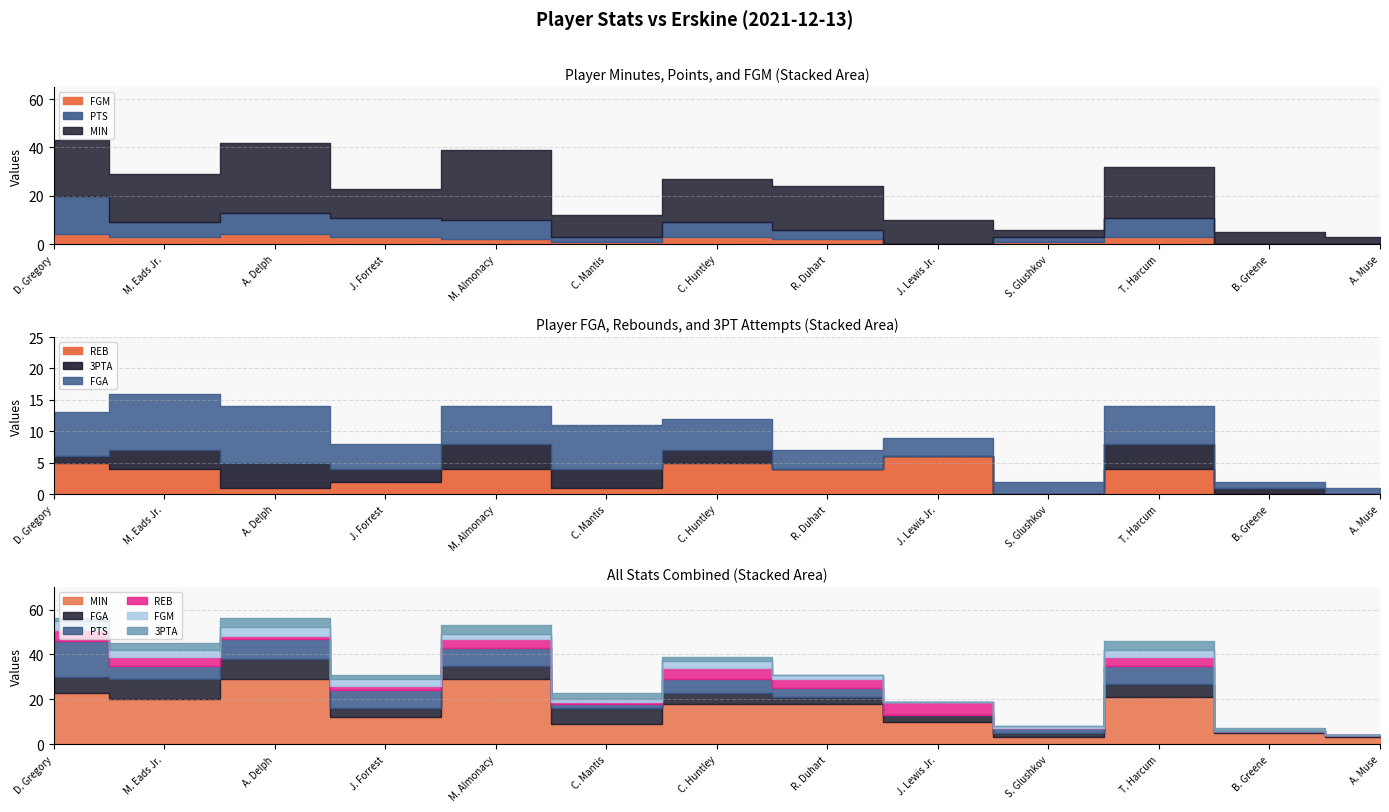

At which category does 3PTA reach its first local peak?

A. Delph